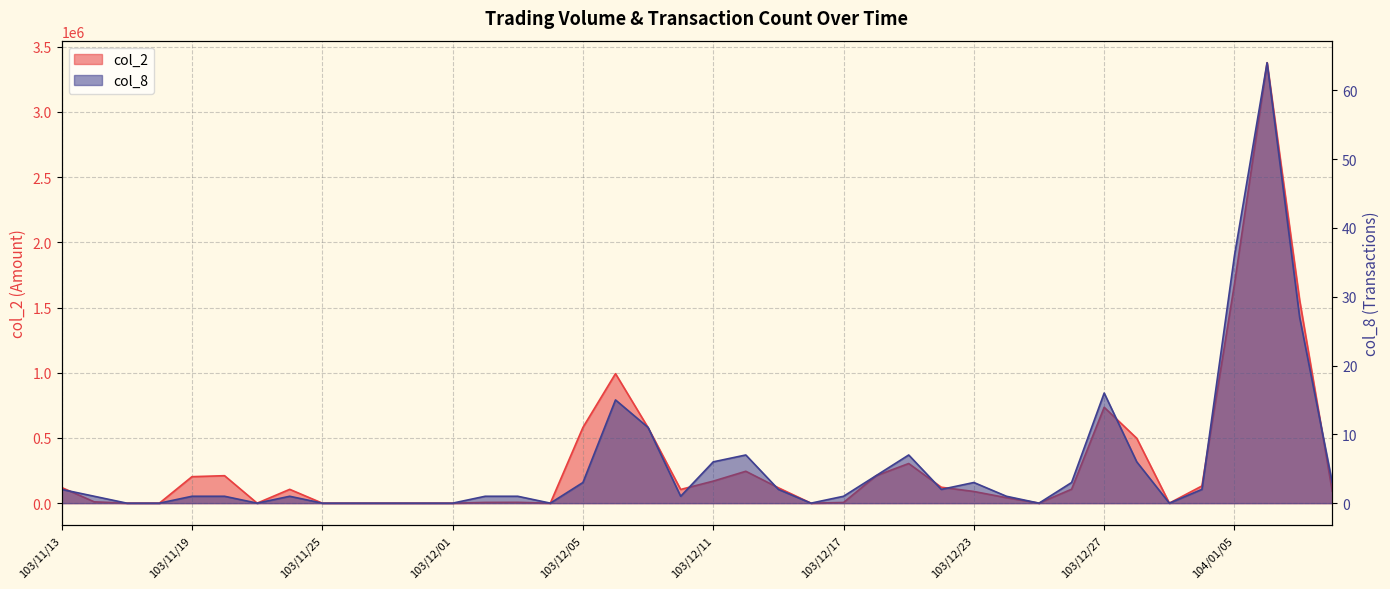

Is it true that col_8 equals 23 at 103/11/27?

False